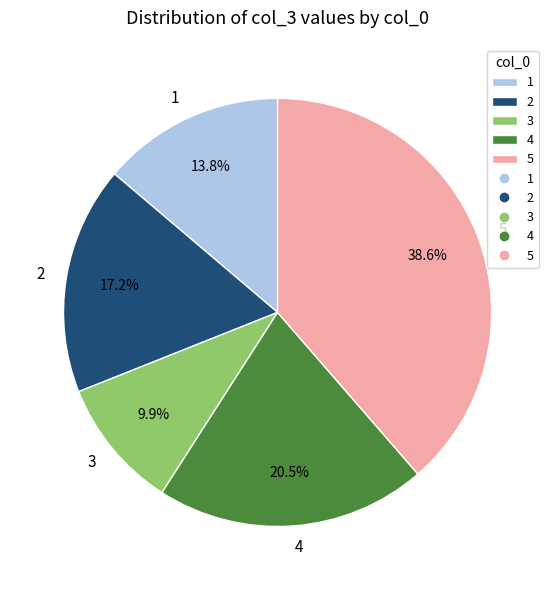

To the nearest percent, what portion does 2 represent?

17%